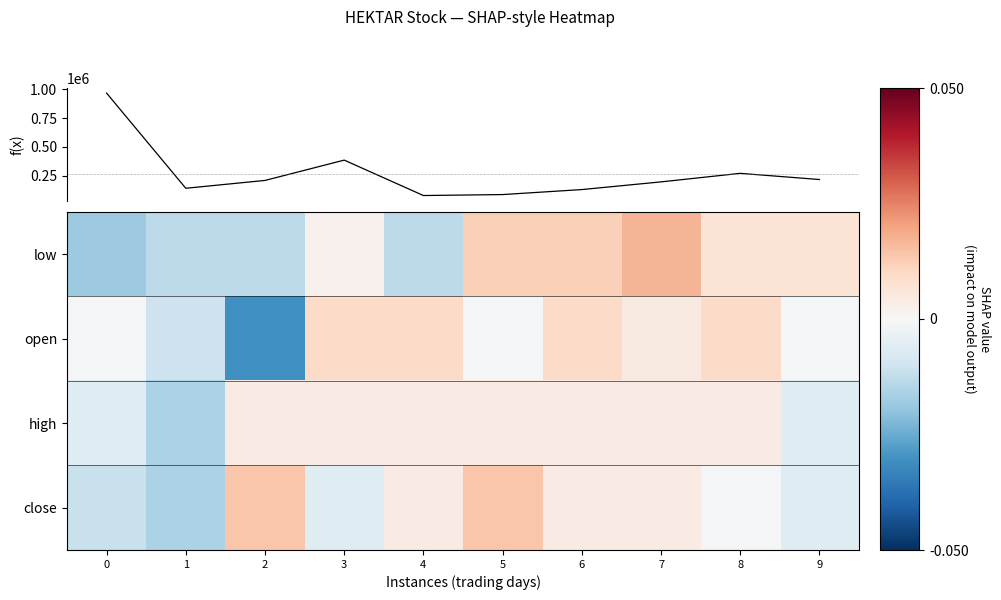

Is the value of row_1 at 8 greater than the value of row_0 at 8?

Yes